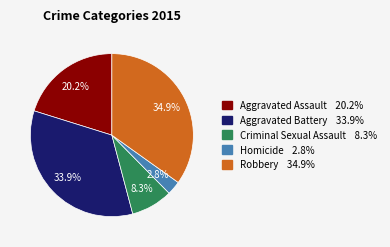

What portion of the pie excludes Robbery?

65.1%